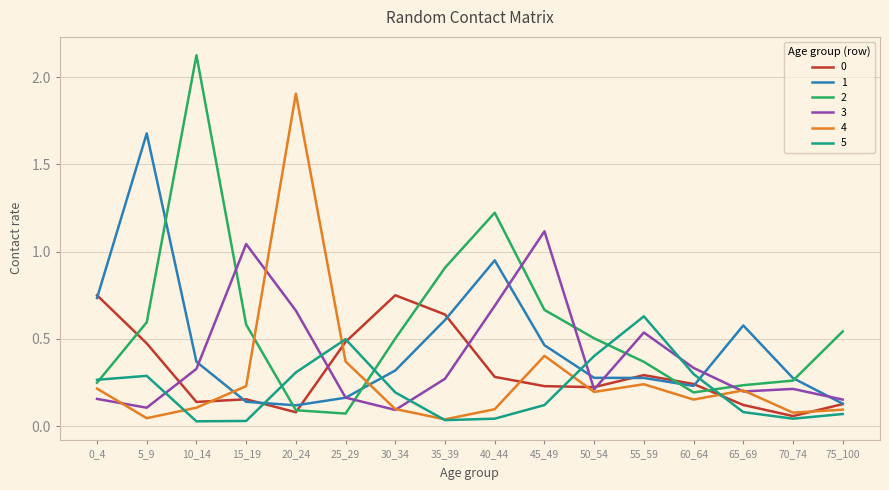

Between 55_59 and 75_100, which series saw the biggest shift?

5